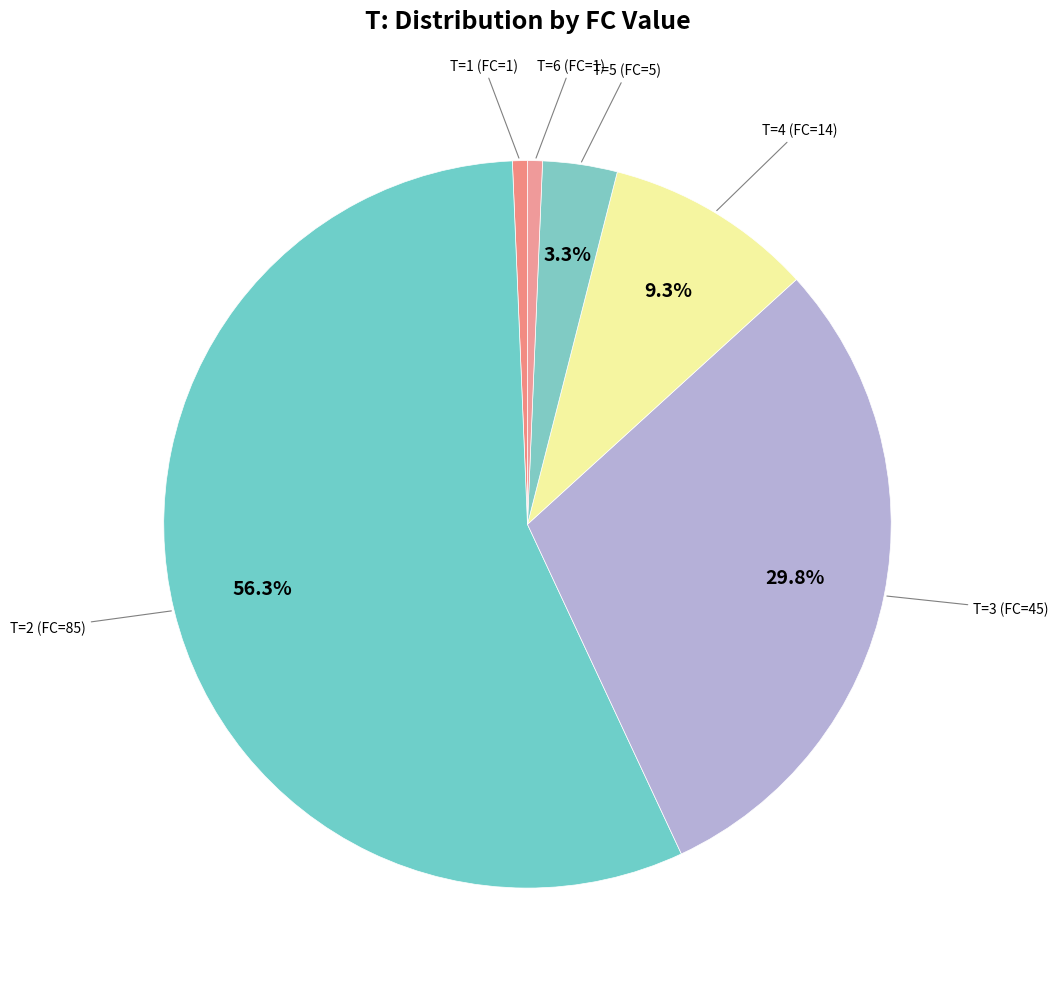

To the nearest percent, what is the difference between the largest and smallest slice percentages?

56%